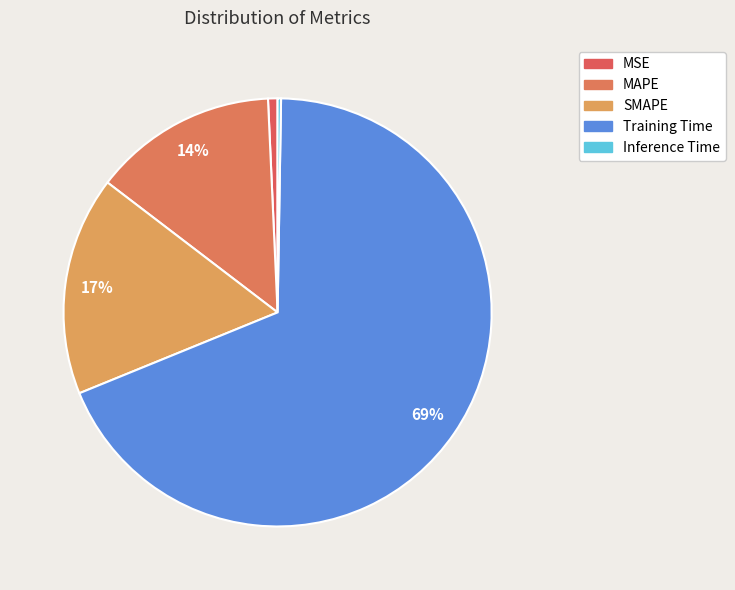

To the nearest percent, what is the combined percentage of Training Time and MSE?

69%